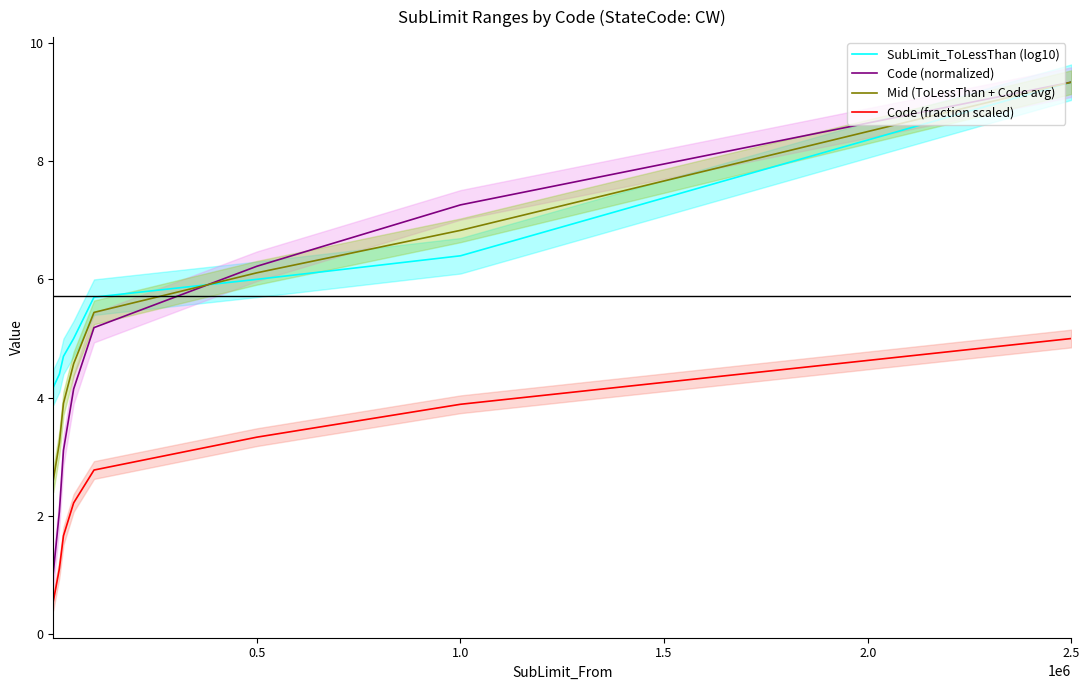

What is the value of the Code (fraction scaled) point at the 1st from the left?

0.6